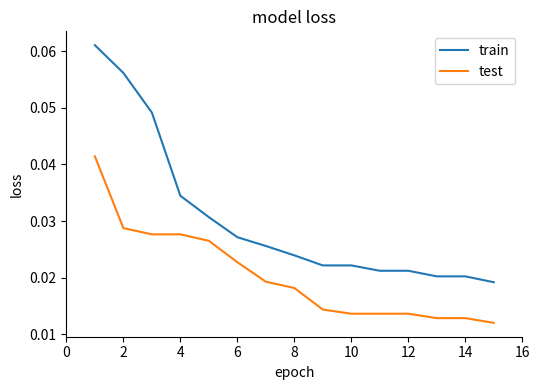

Which series has the largest total across all categories?

train